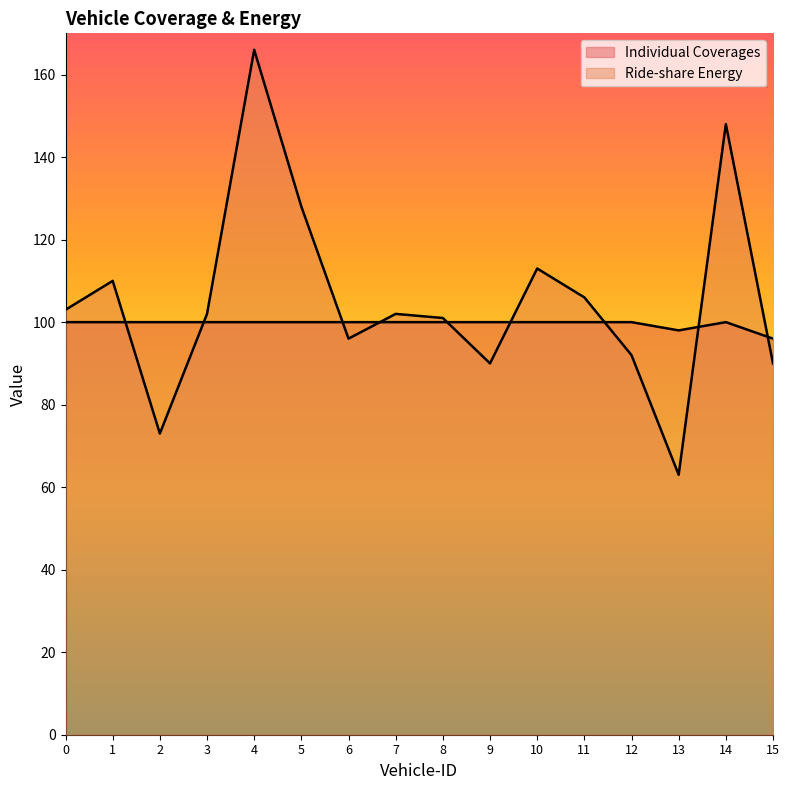

What is the greatest value displayed?

166